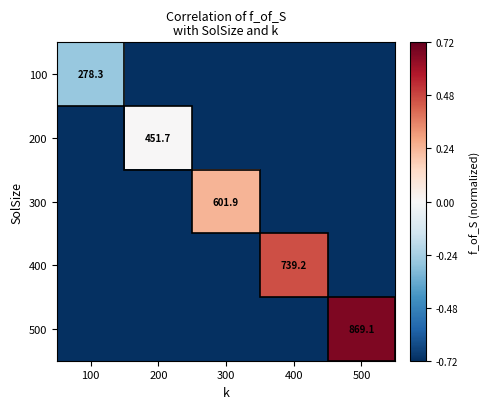

How many values in 200 are above zero?

1